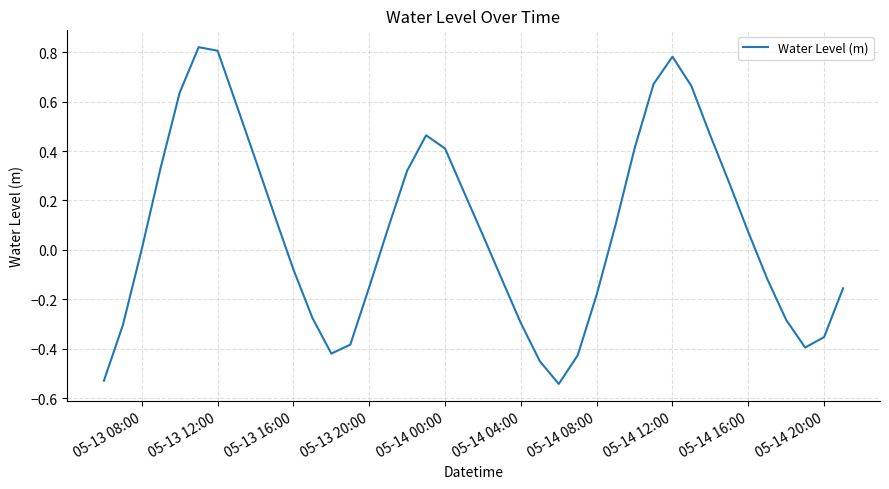

What is the difference between the maximum and minimum values?

1.4